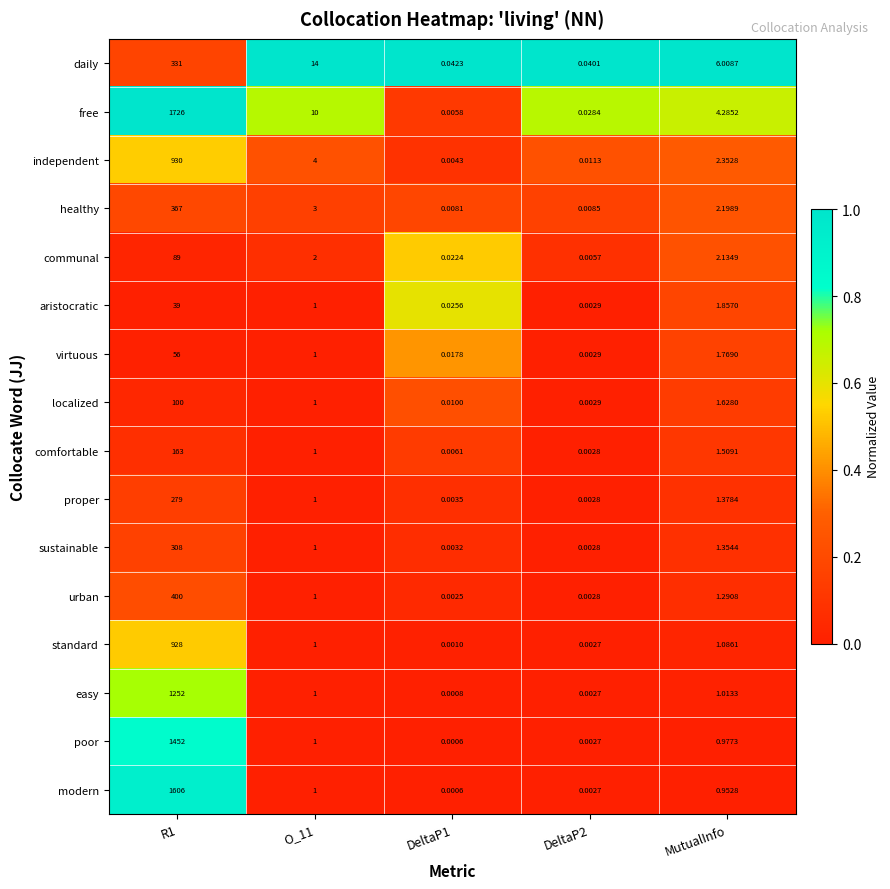

Which series has the largest total across all categories?

free